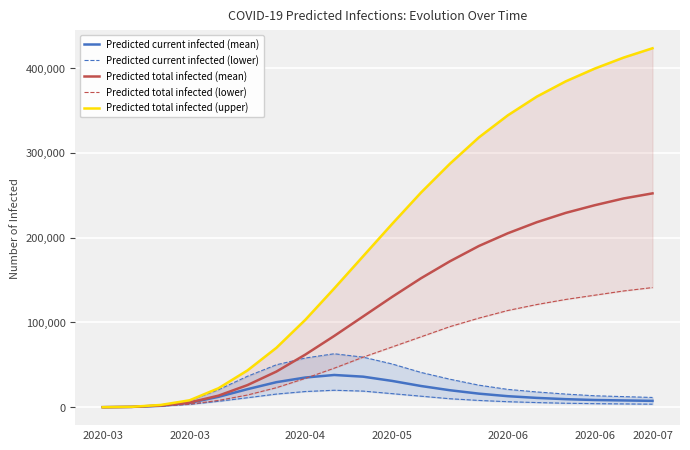

Between 2020-06 and 7, which series saw the biggest shift?

Predicted total infected (upper)